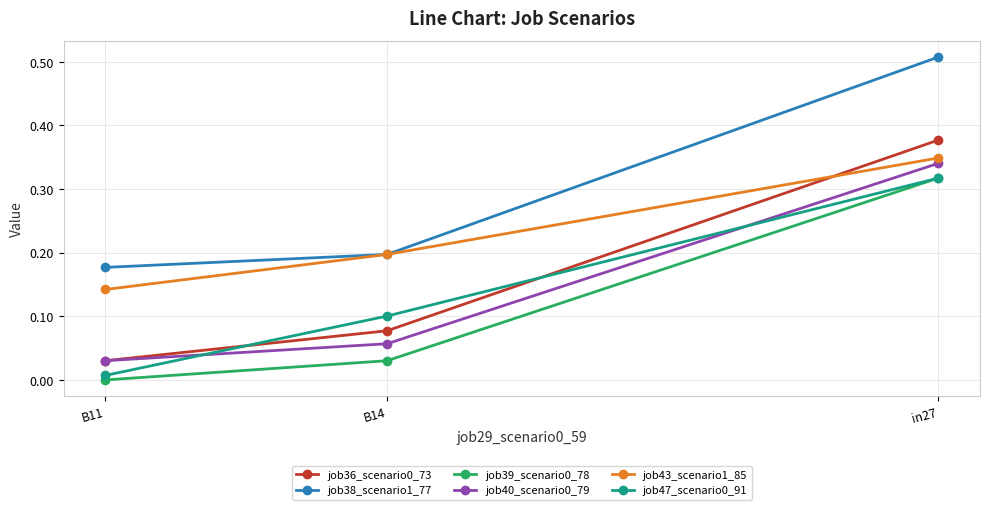

How many series are shown in this chart?

6